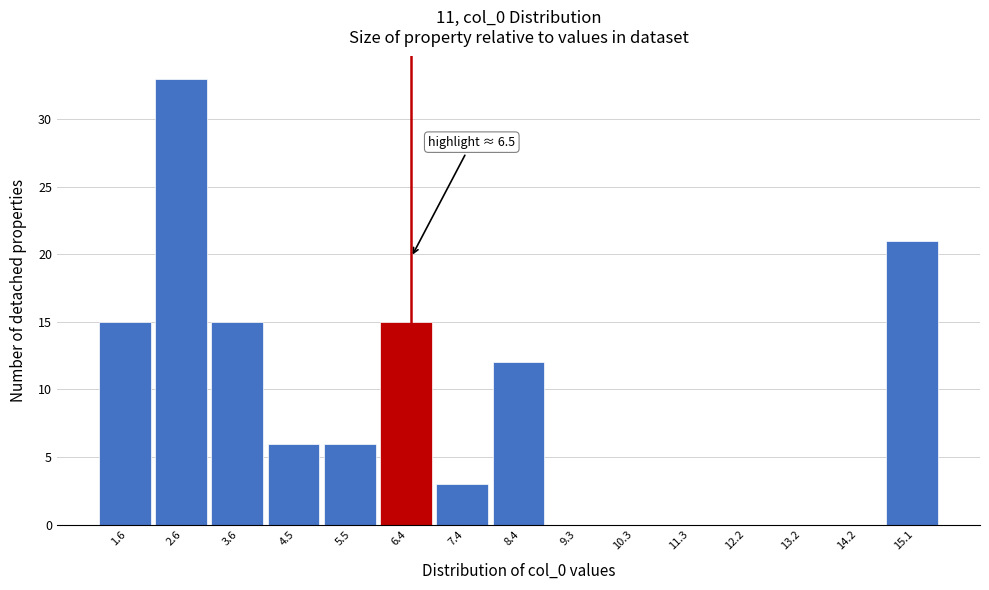

Over which range of the x-axis is the bar tallest?

2.1 to 3.1